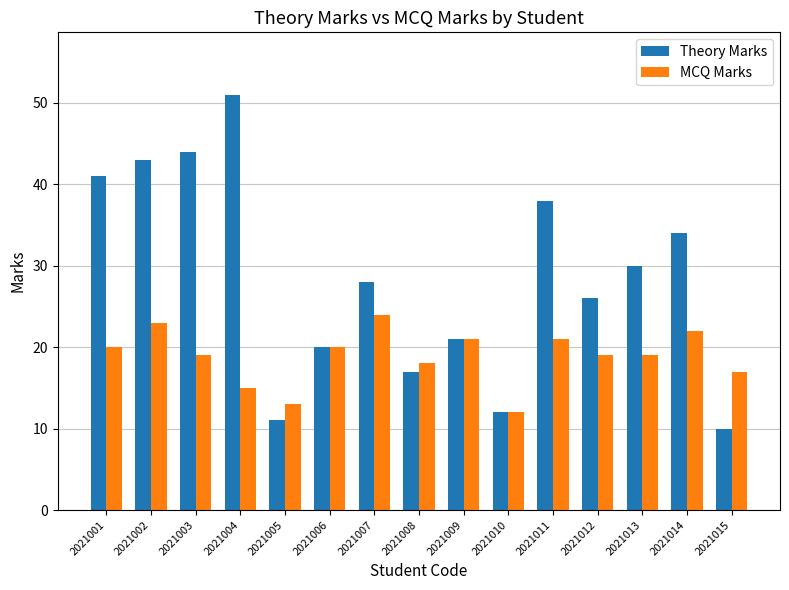

What is the total value across all series at 2021004?

66